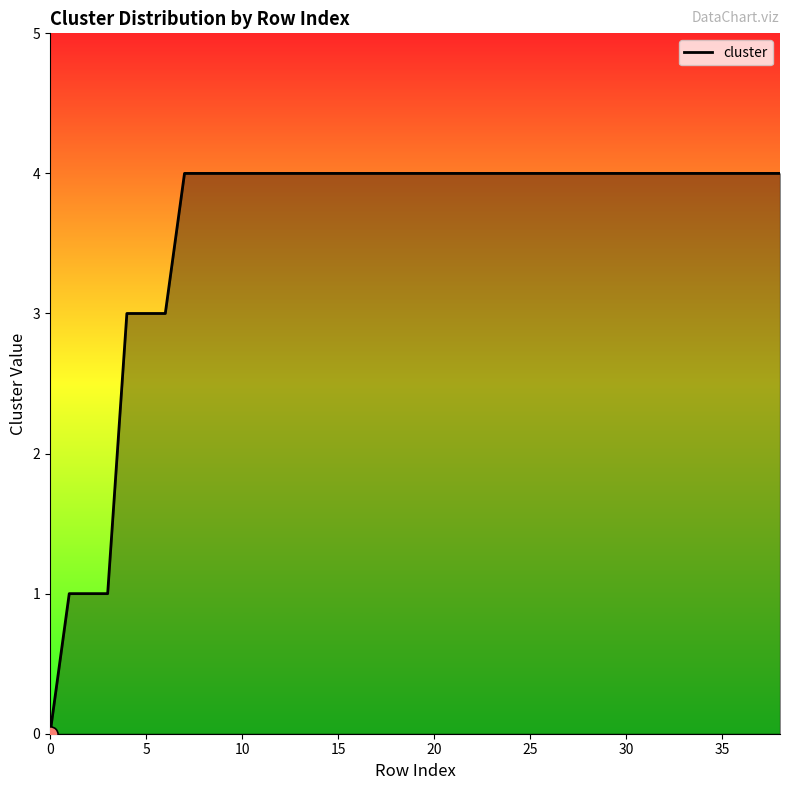

What is the difference between the maximum and minimum values?

4